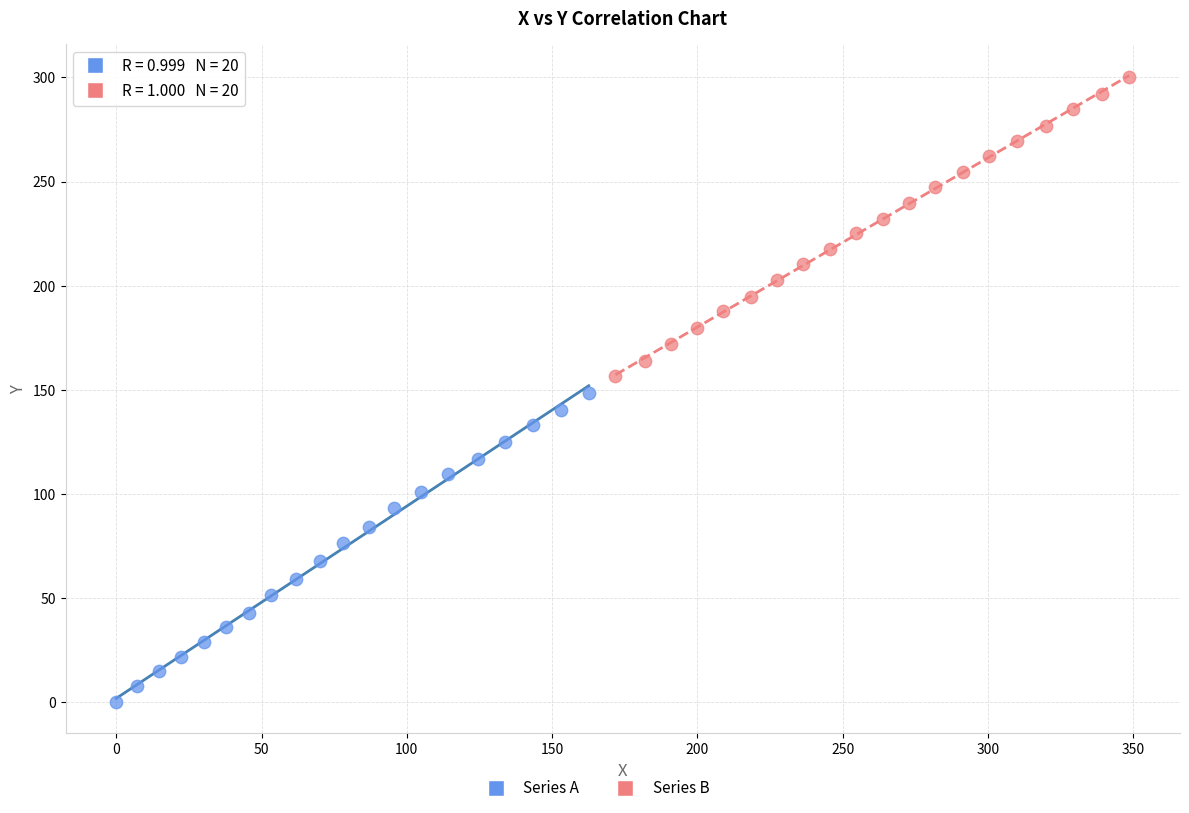

Which series reaches the minimum Y coordinate?

Series A